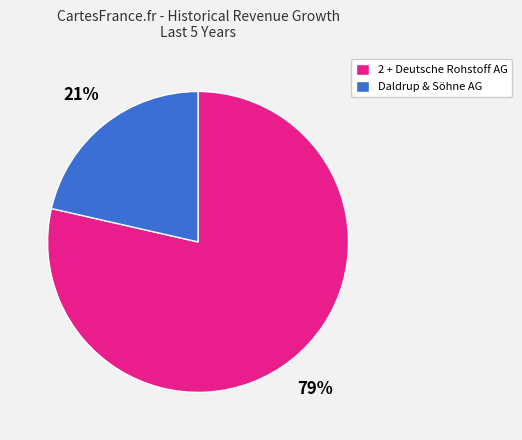

Which category has the biggest portion of the pie?

2 + Deutsche Rohstoff AG